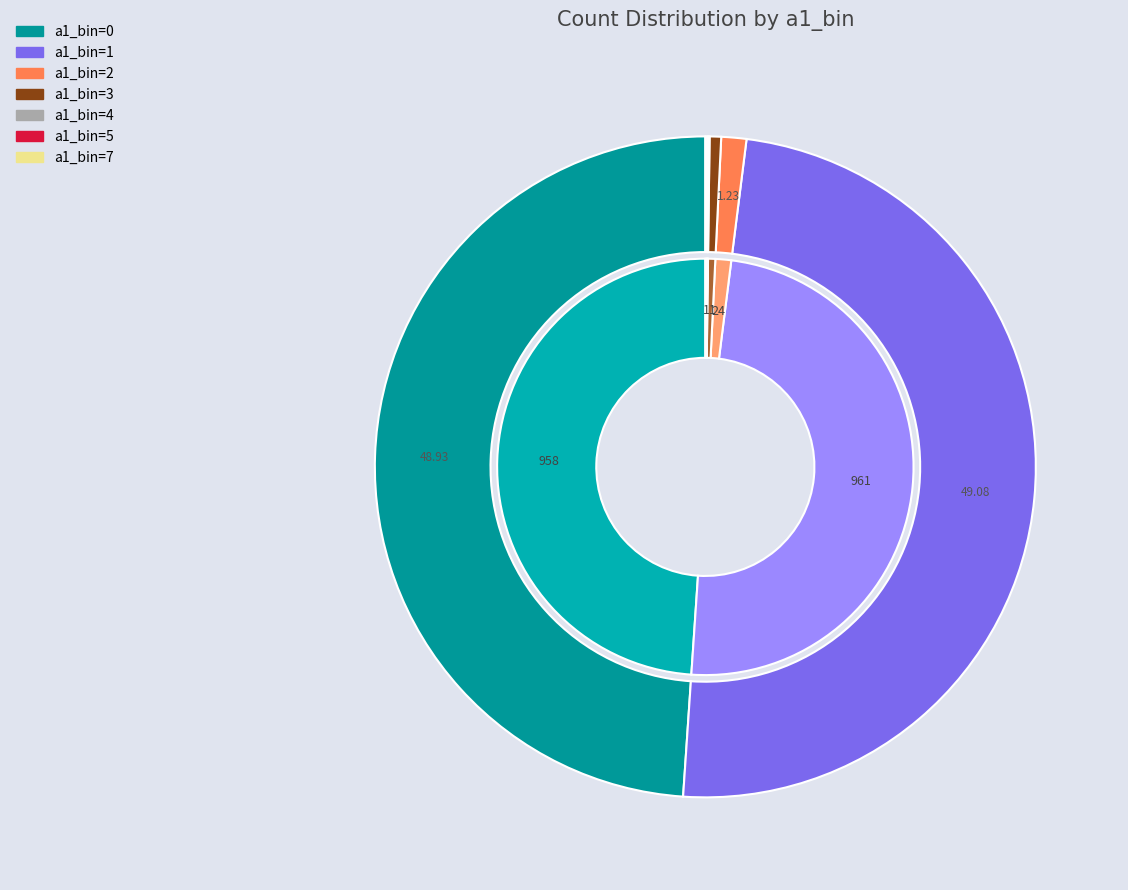

What is the smallest slice in the pie chart?

a1_bin=4